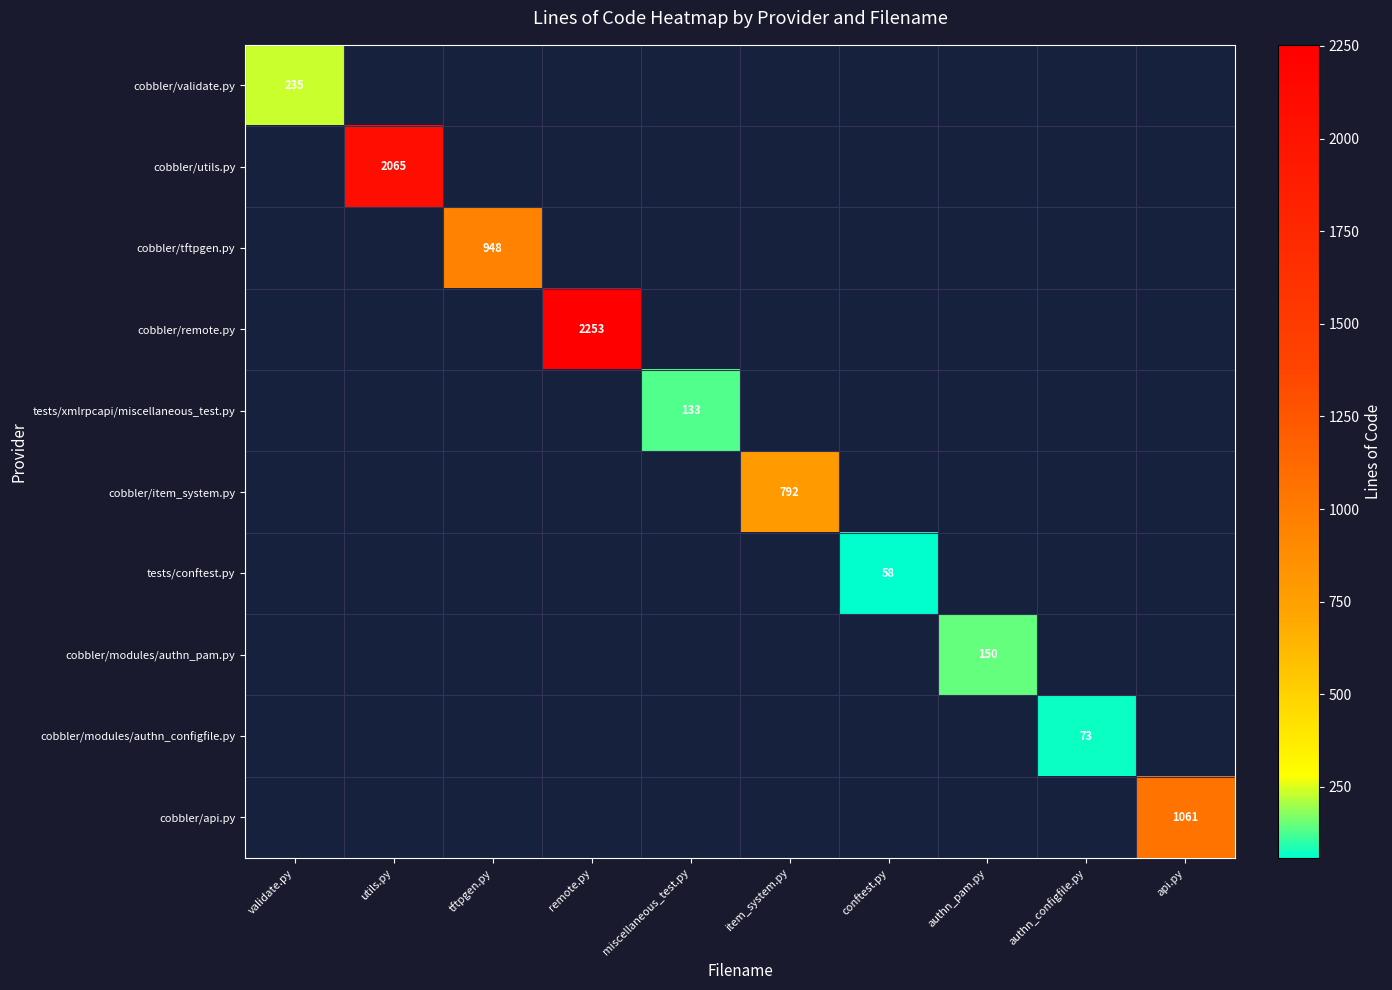

At how many categories does at least one series exceed 1755?

2